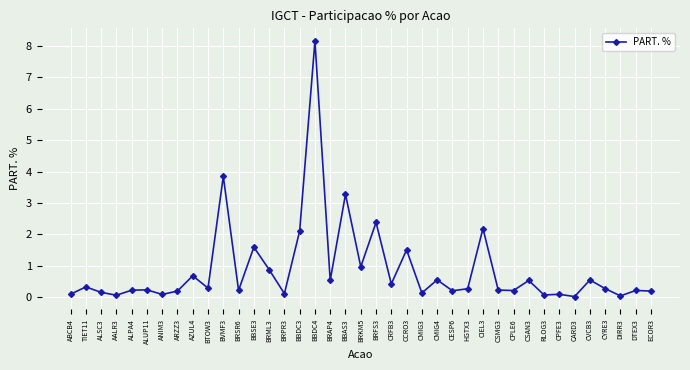

Is it true that the value at TIET11 is 0.3?

True